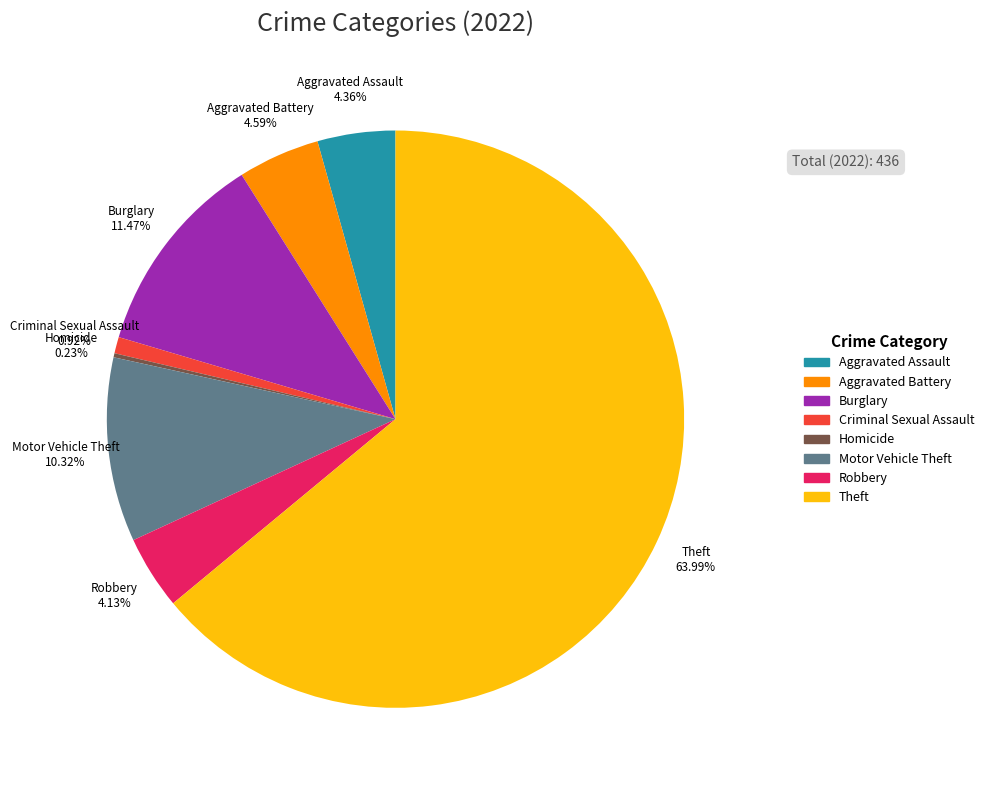

What is the majority slice?

Theft